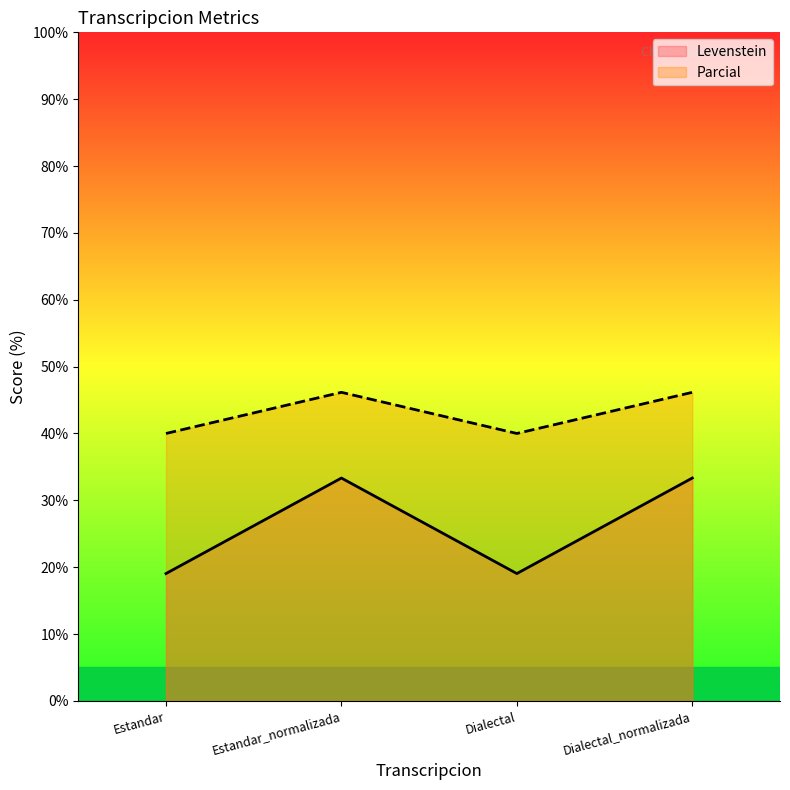

What is the greatest value displayed?

46.2